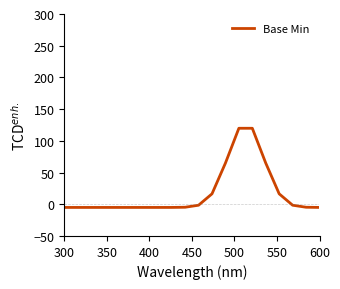

Does the chart display data point markers on the line(s)?

No